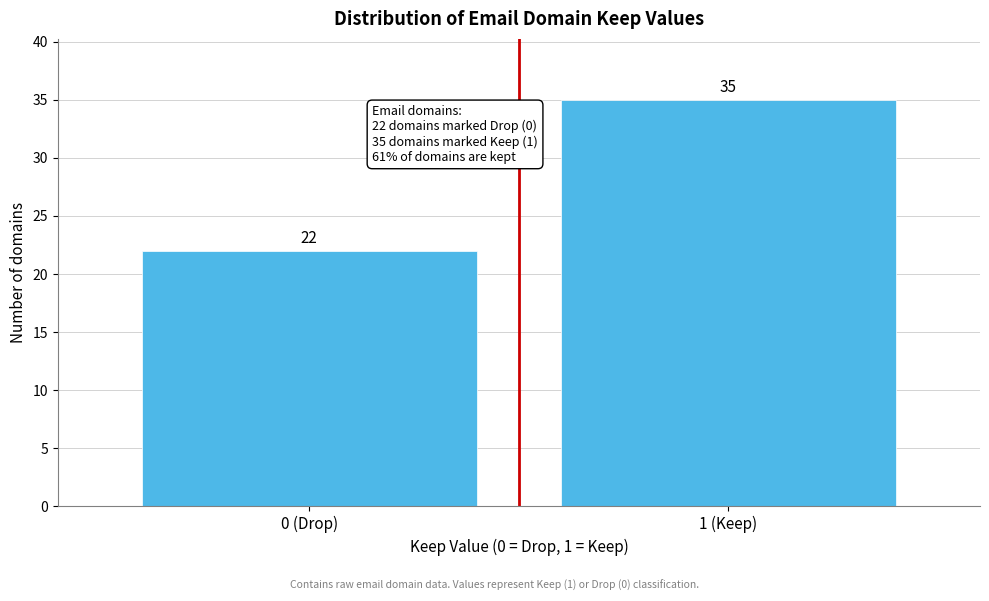

Reading left to right, what are all the values shown in this chart?

22	35